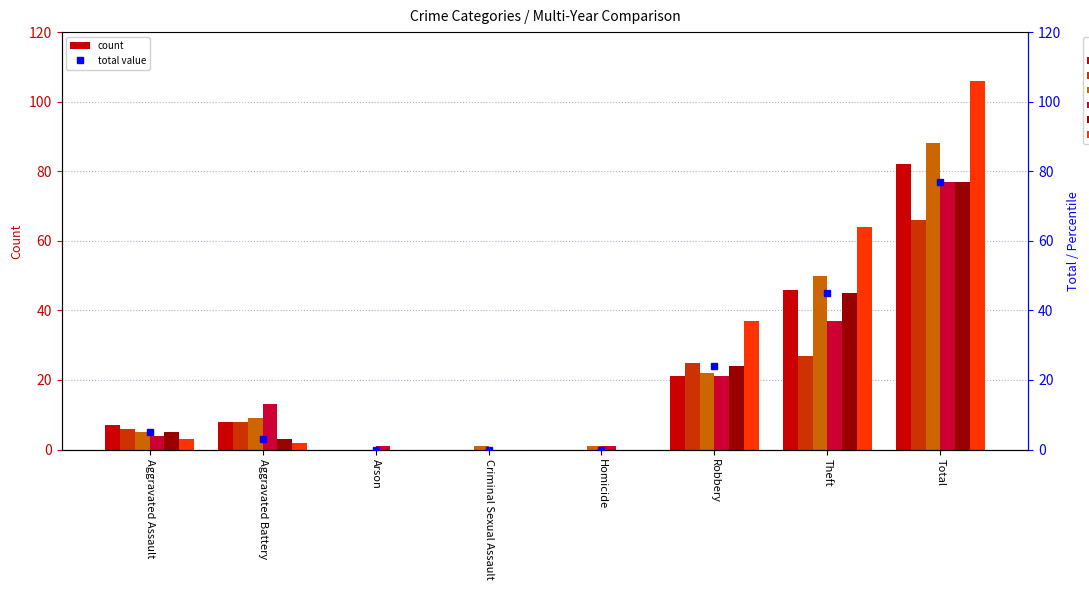

How many bars are there in each group?

6